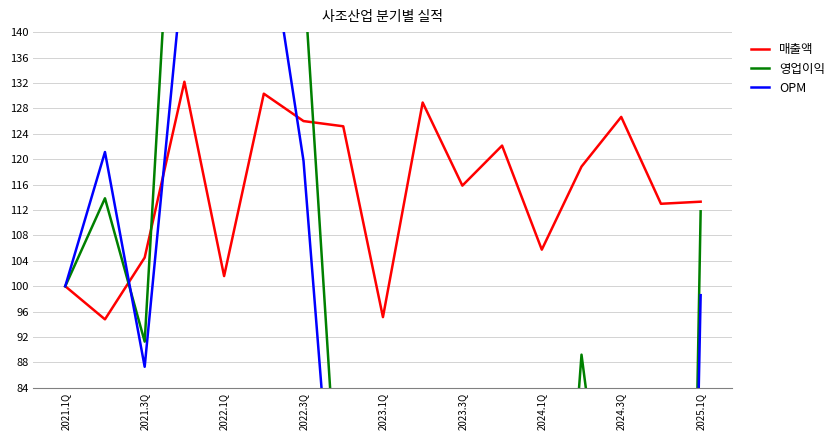

Rank the series by their maximum value, from highest to lowest.

영업이익, OPM, 매출액